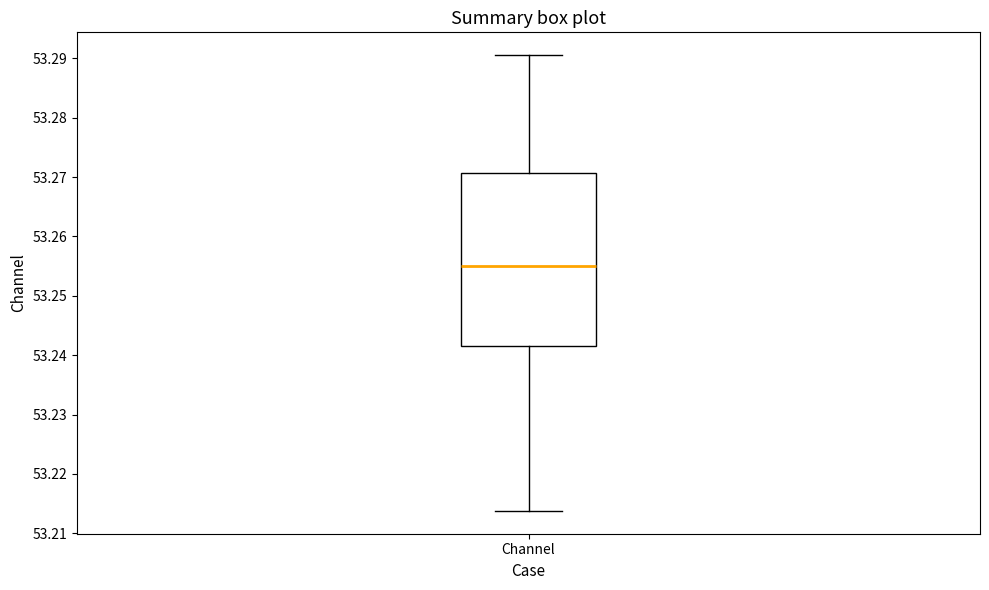

Read this box plot against the y-axis: the position of the median line, the range covered by the box, and the ends of both whiskers. The values are not printed on the chart, so give them approximately, as read against the axis.

median 53.255, box 53.242 to 53.271, whiskers 53.214 to 53.291